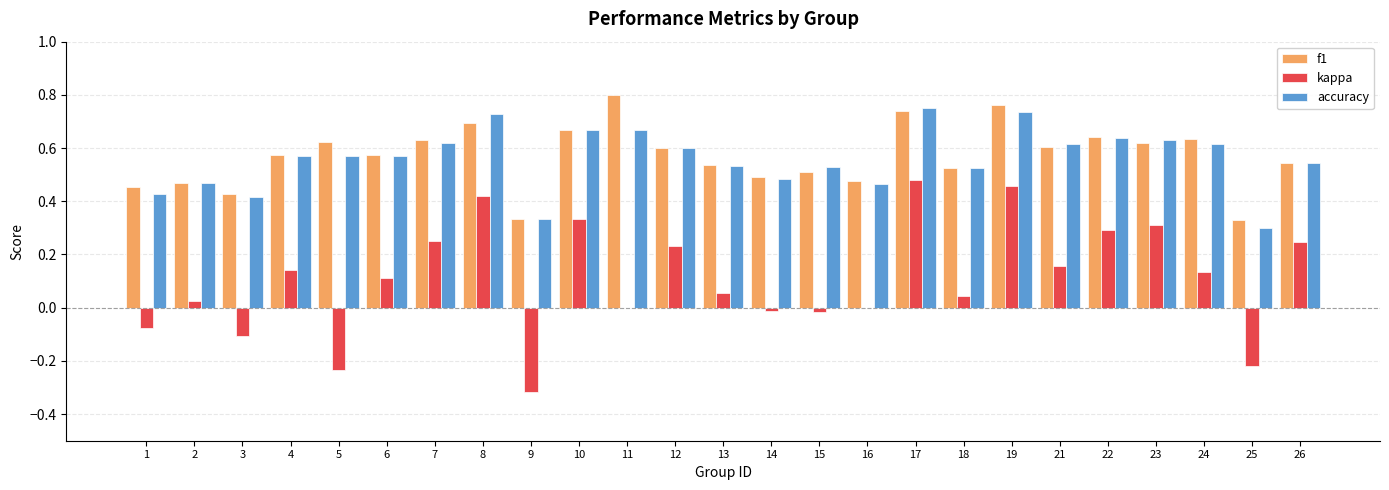

What are all the series names shown in the legend?

f1, kappa, accuracy